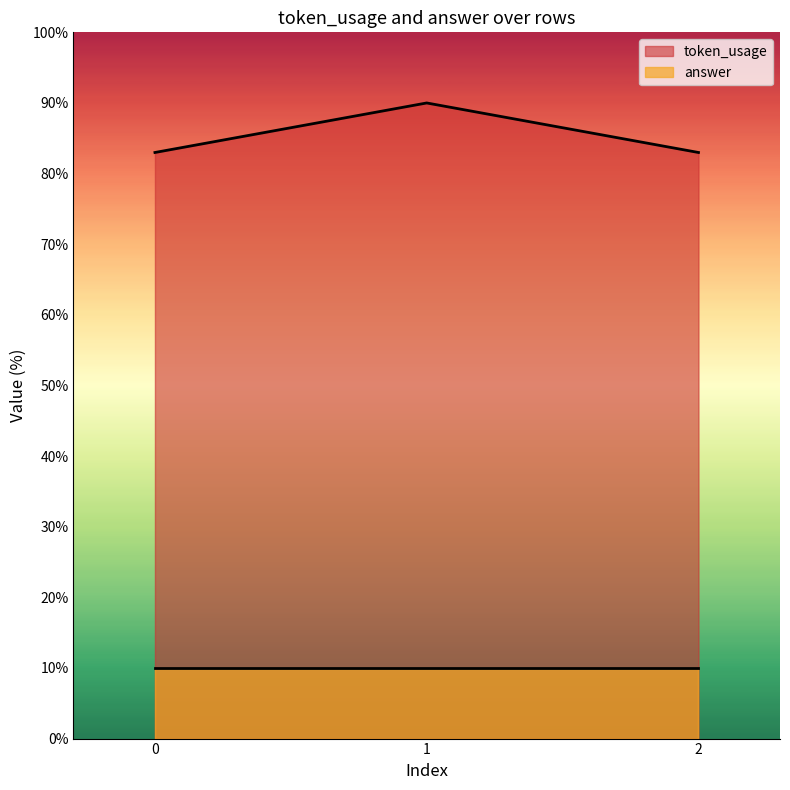

Approximately how many times larger is the value at 0 compared to 2?

1.0